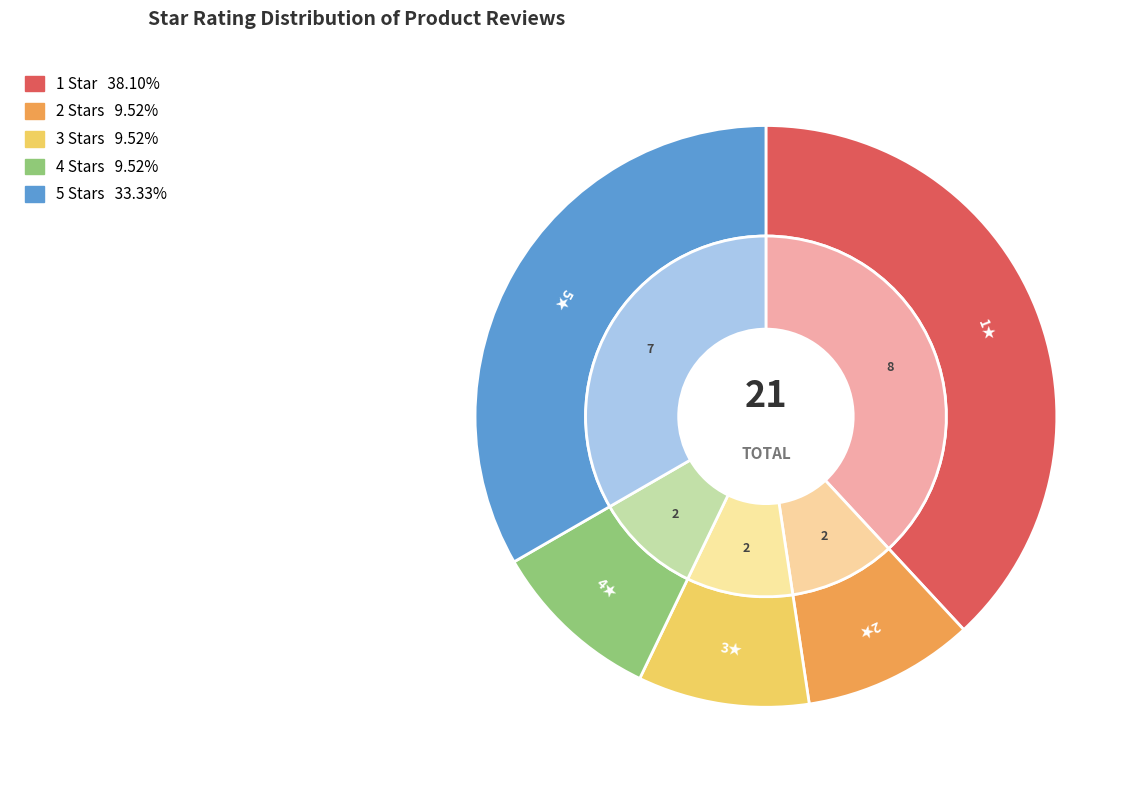

True or false: 1.0 accounts for 32% of the total.

False